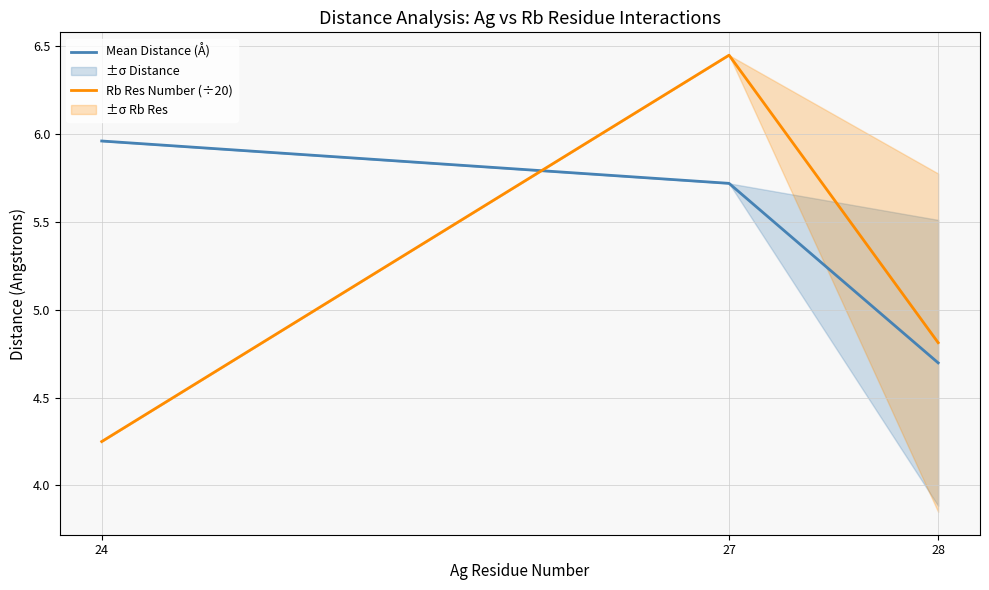

Is the value of Rb Res Number (÷20) at 27 greater than the value of Mean Distance (Å) at 28?

Yes